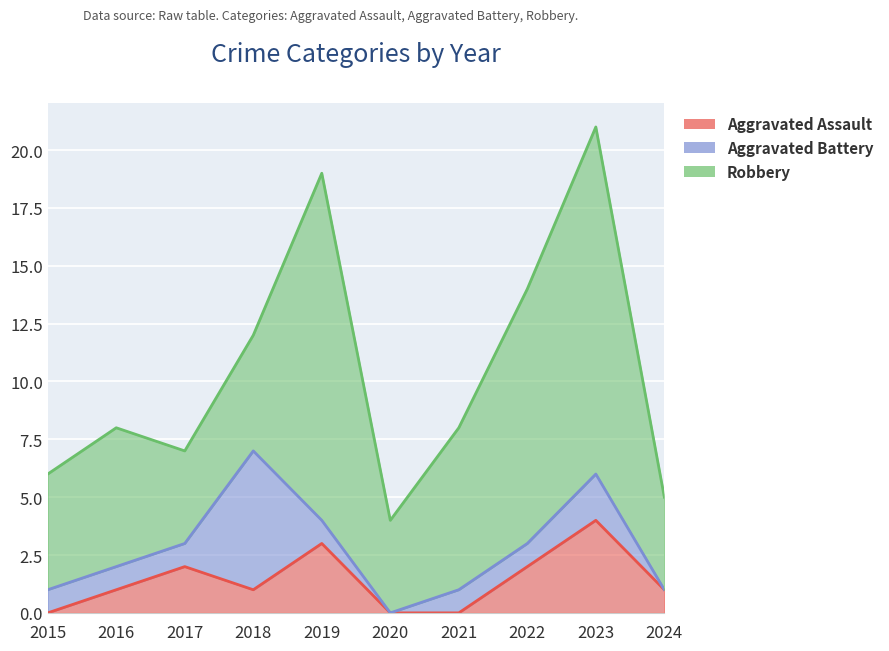

At which label is Aggravated Battery closest to 3?

2023